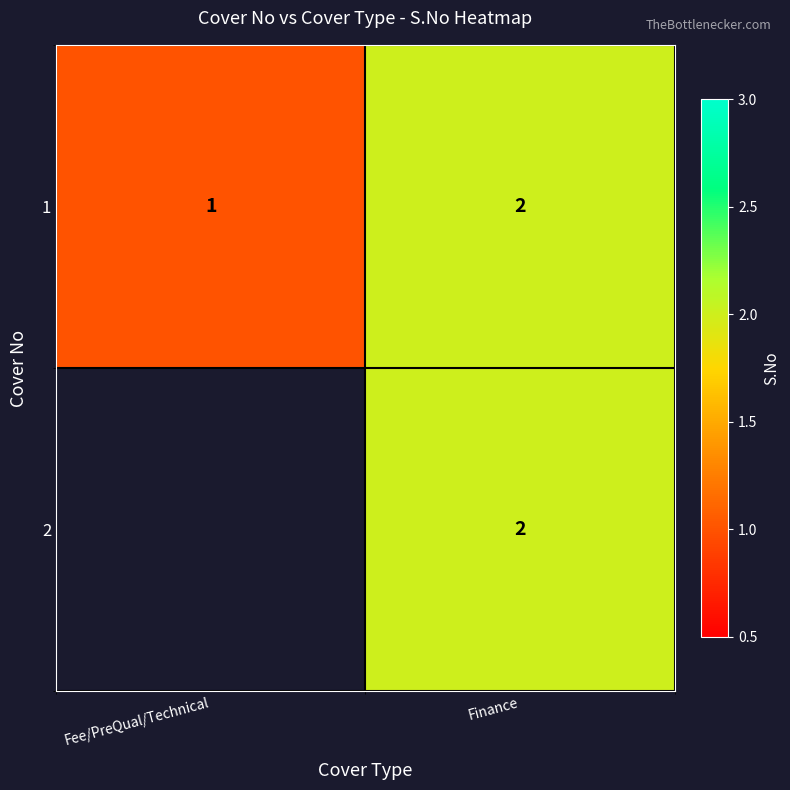

At how many categories does at least one series exceed 1?

1